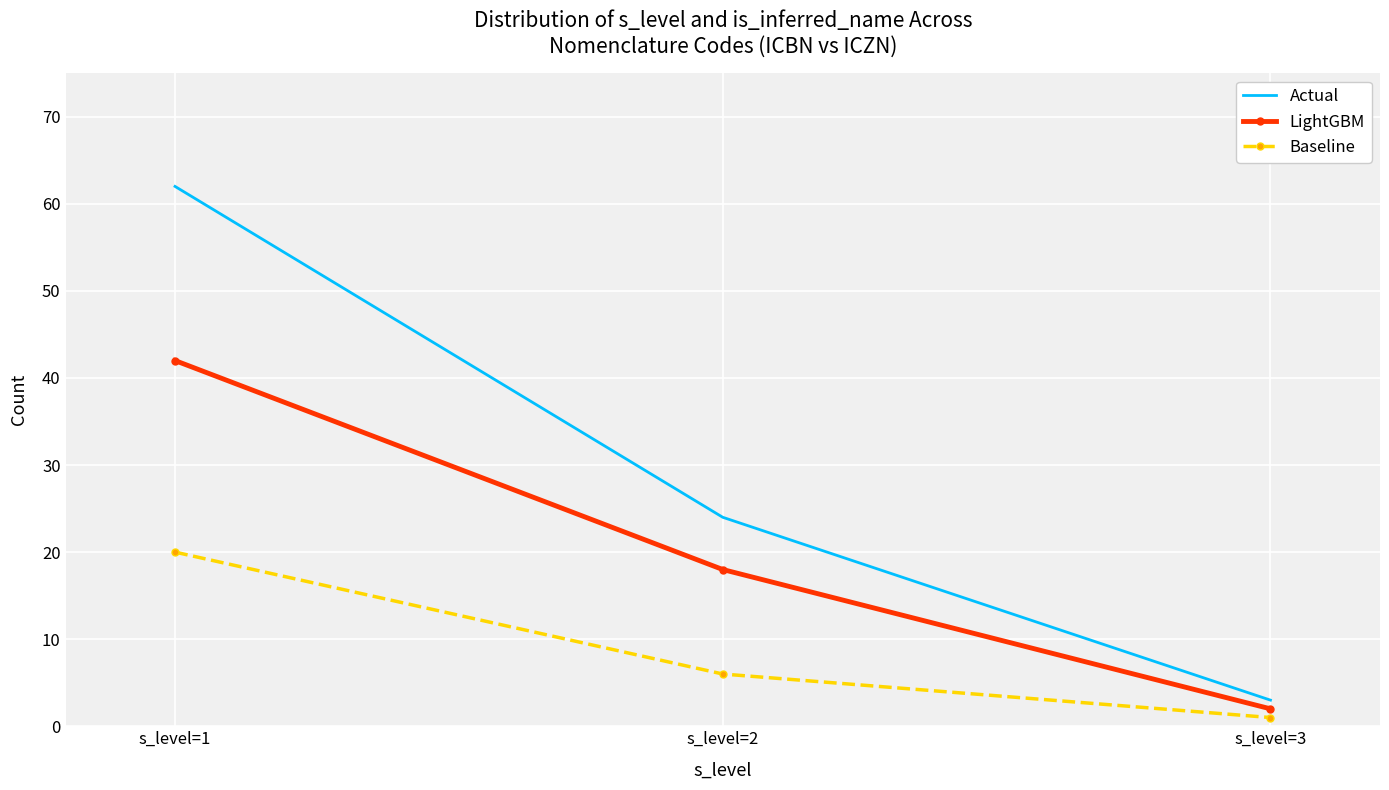

At how many categories does at least one series exceed 35?

1